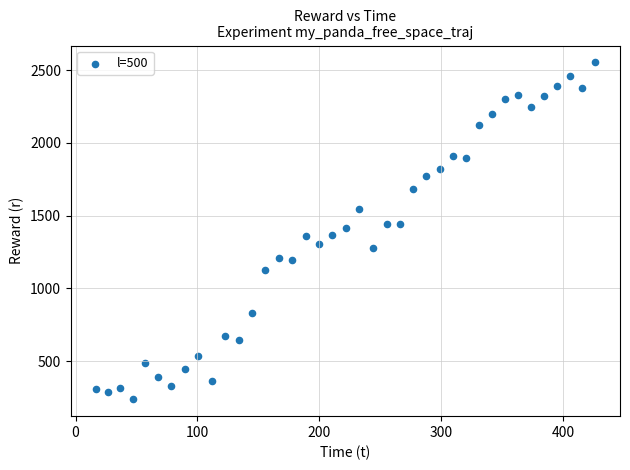

What is the range of Y values (max minus min)?

2317.5